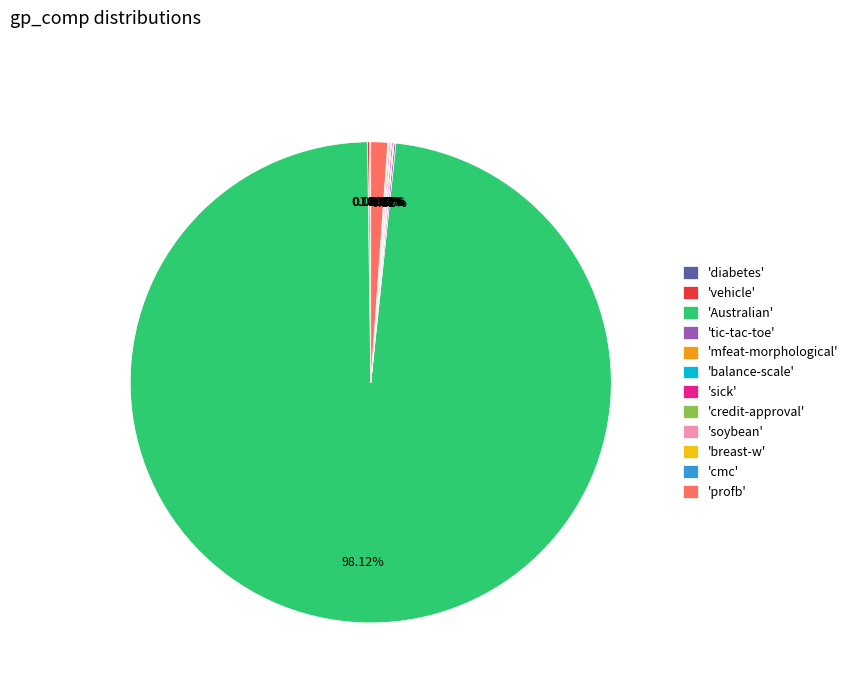

Which slice is the largest?

'Australian'